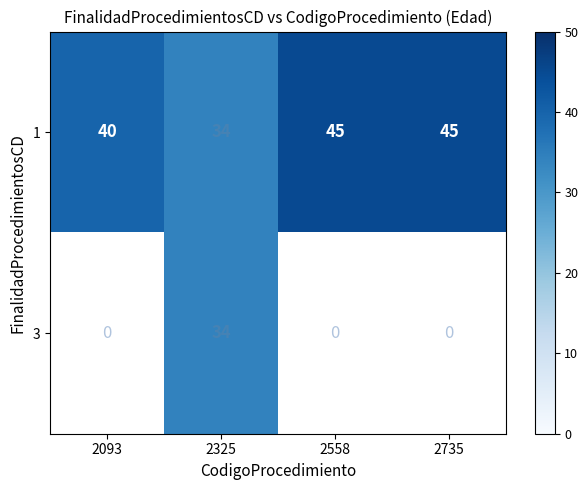

The 1 series shows 70.0 at 2093. True or false?

False